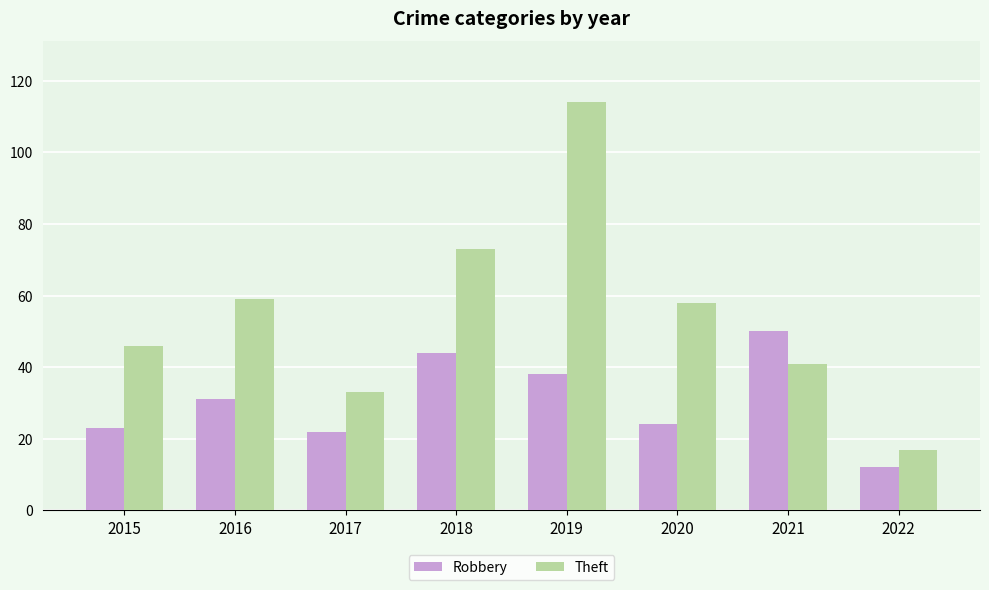

Which category has the highest value across all series?

2019